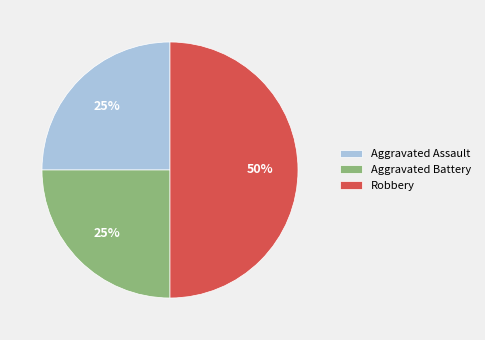

To the nearest percent, what is the combined percentage of Aggravated Assault and Robbery?

75%